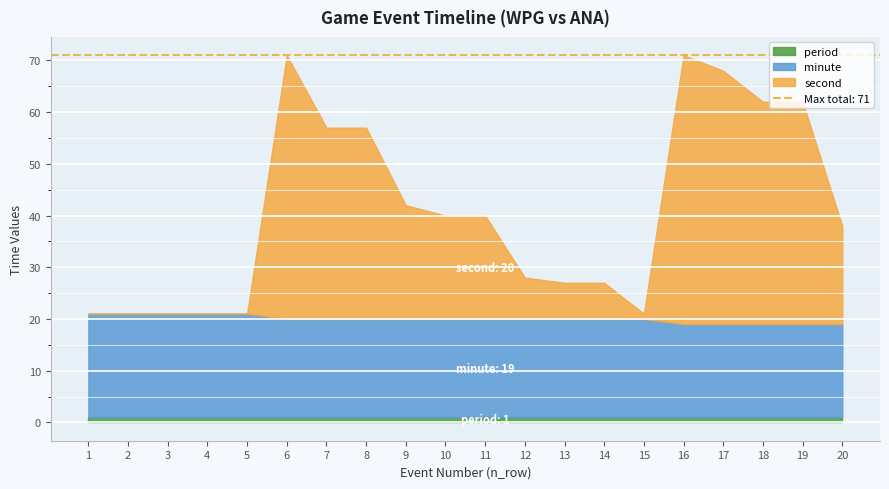

Which has a higher value, 14 or 20?

14